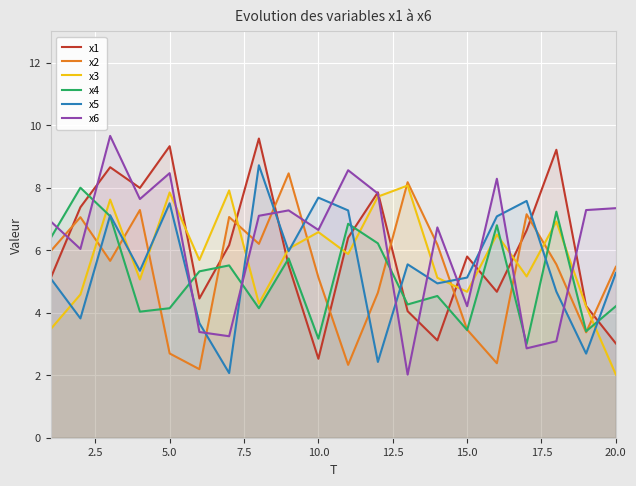

Which category has the lowest value in the x1 series?

10.0